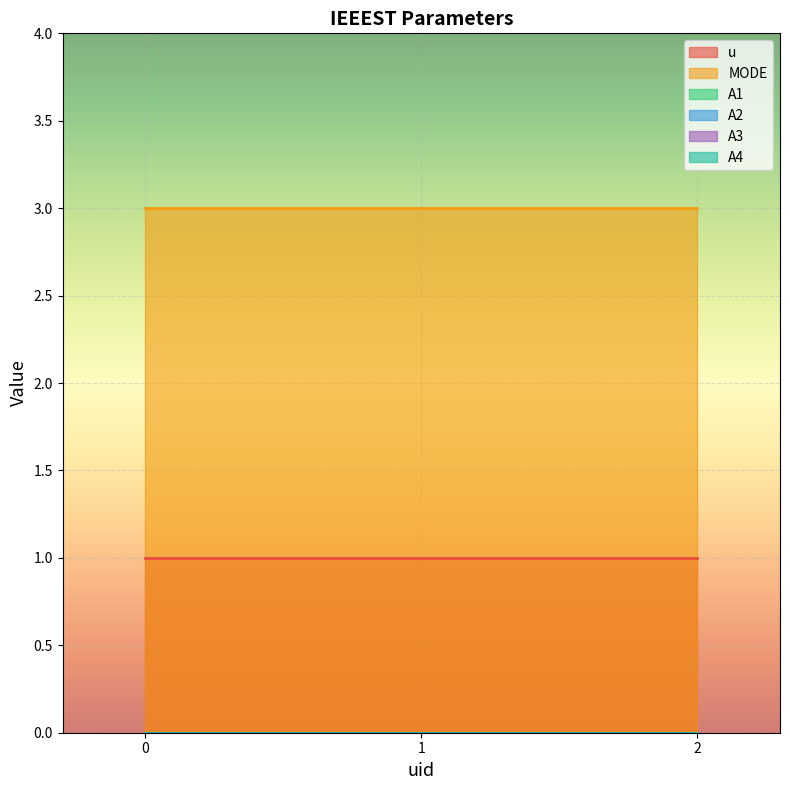

What is the difference between the highest and lowest values at 2?

3